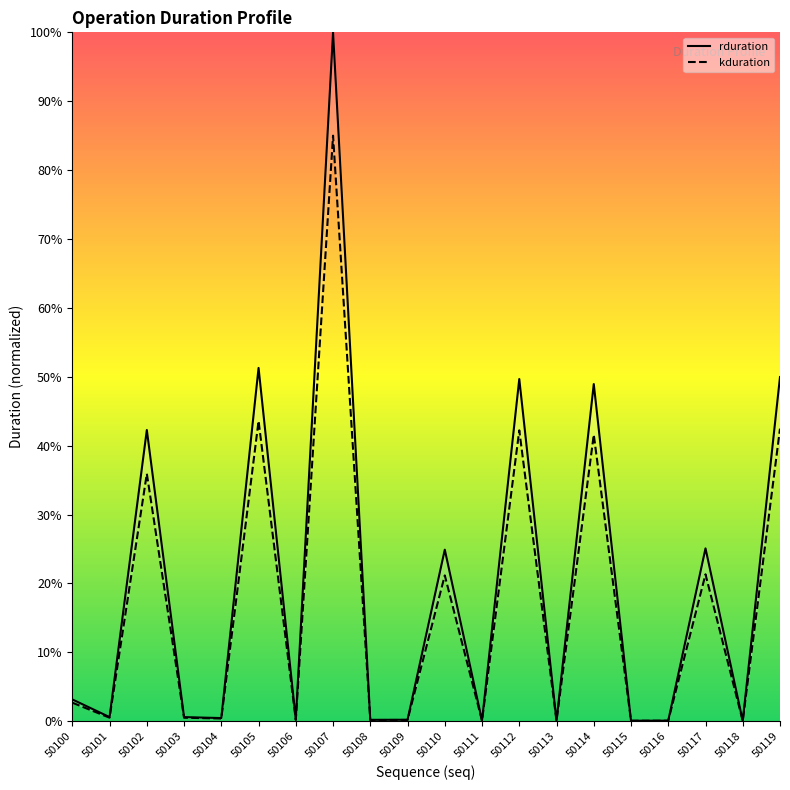

How many interior local valleys does the kduration series have?

8